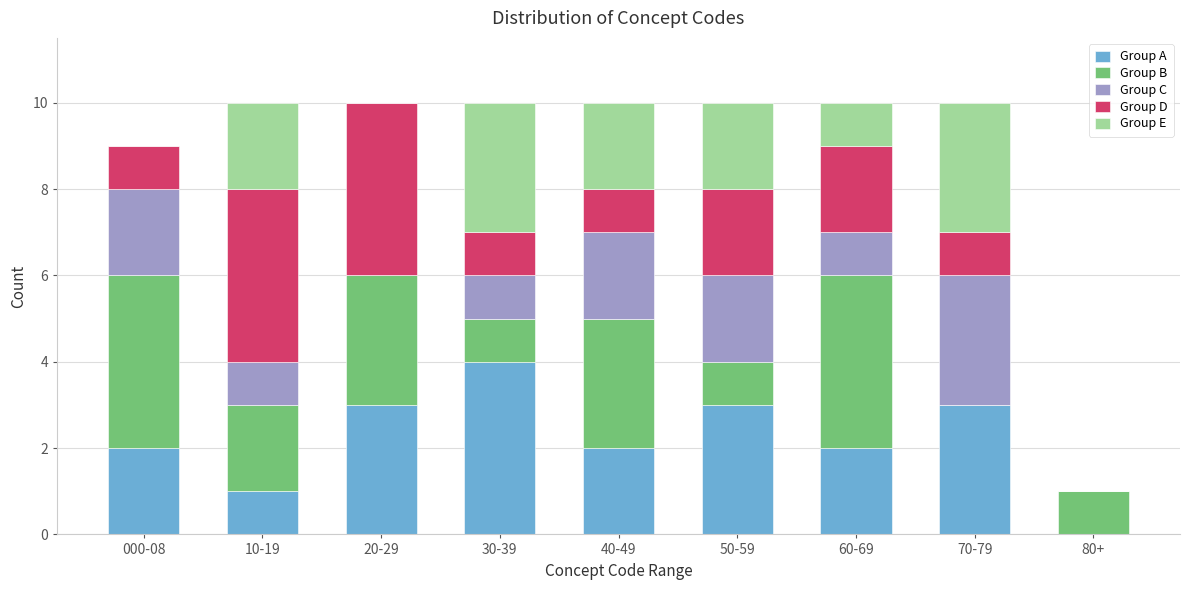

Is it true that Group A equals 2 at 40-49?

True